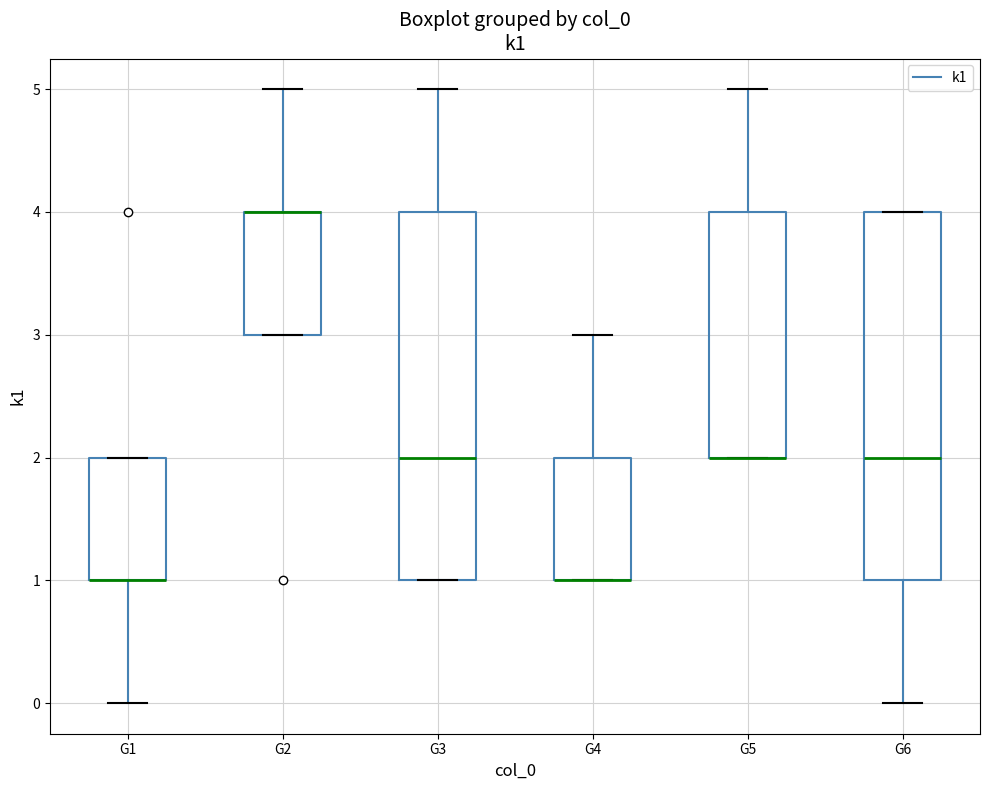

Where is the upper edge of the box for G3 on the y-axis? The values are not printed on the chart, so give them approximately, as read against the axis.

4